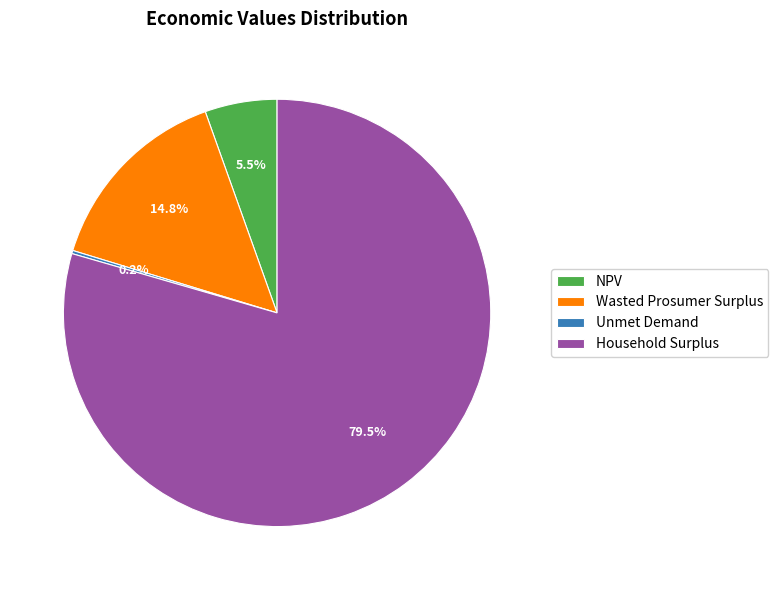

How much of the chart is everything except NPV?

94.5%